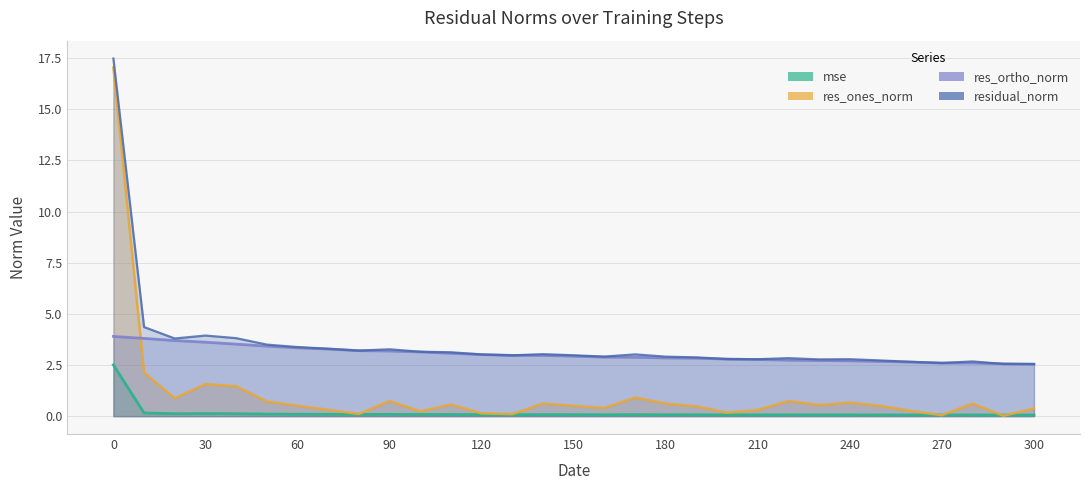

How many data points does each series have?

31